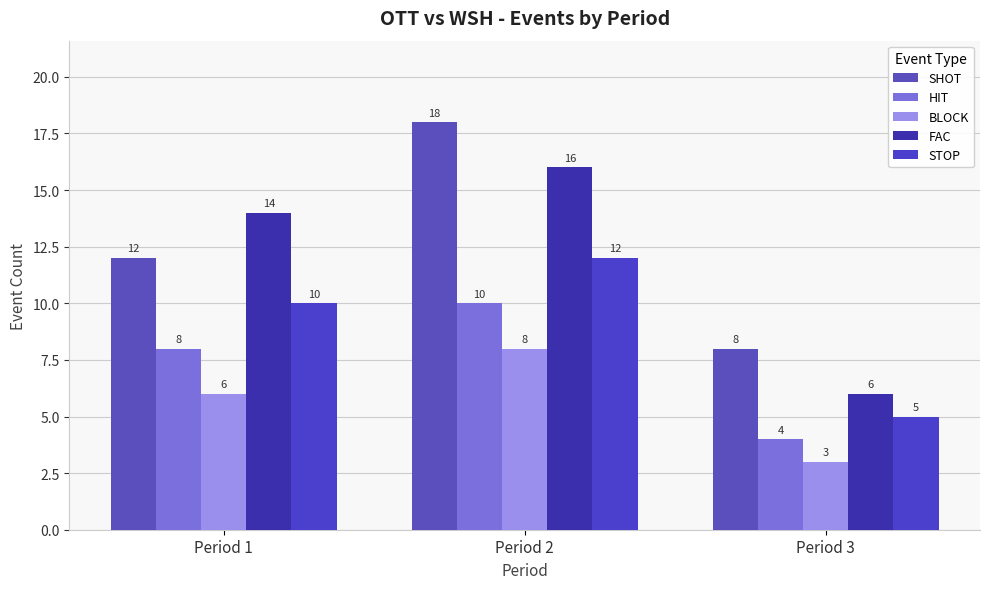

What is the sum of all STOP values?

27